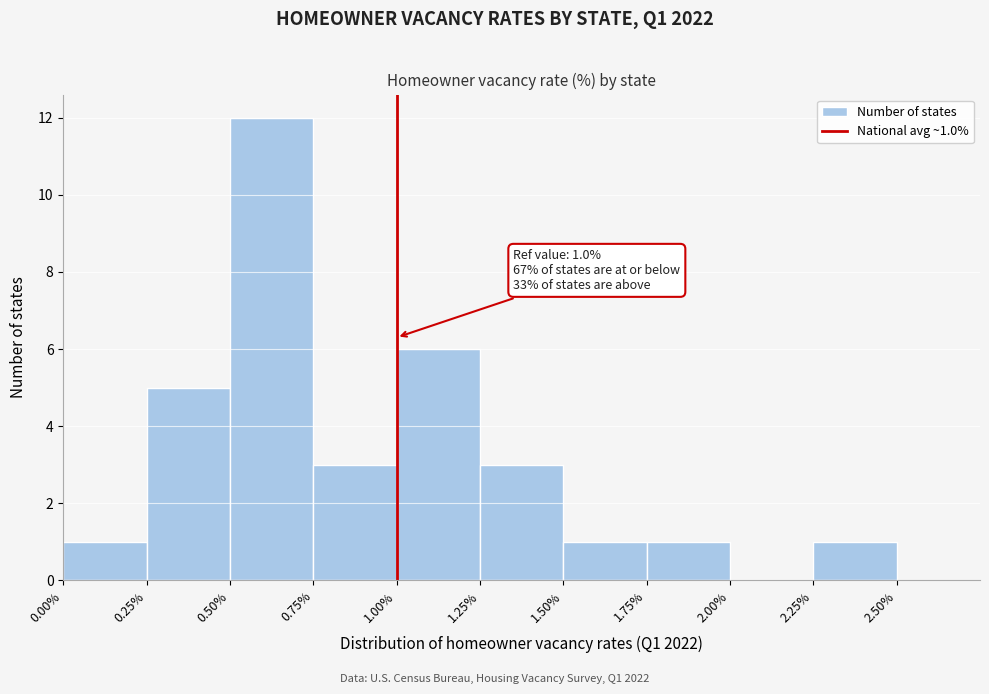

Which range on the x-axis has the tallest bar?

0.50% to 0.75%